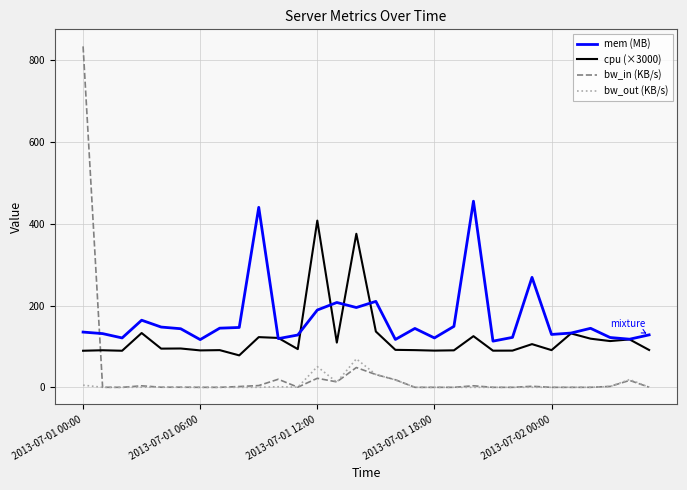

True or false: bw_out (KB/s) and cpu (×3000) intersect in this chart.

False